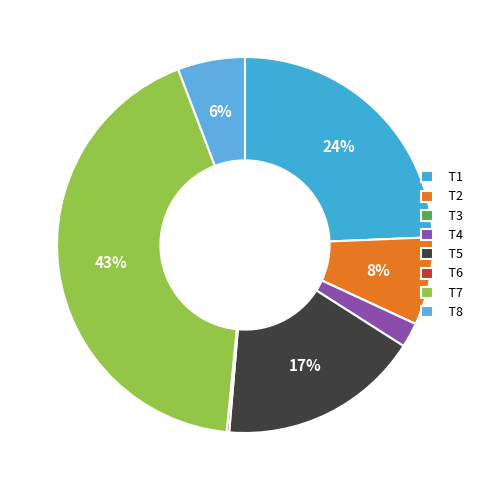

True or false: T7 accounts for 43% of the total.

True